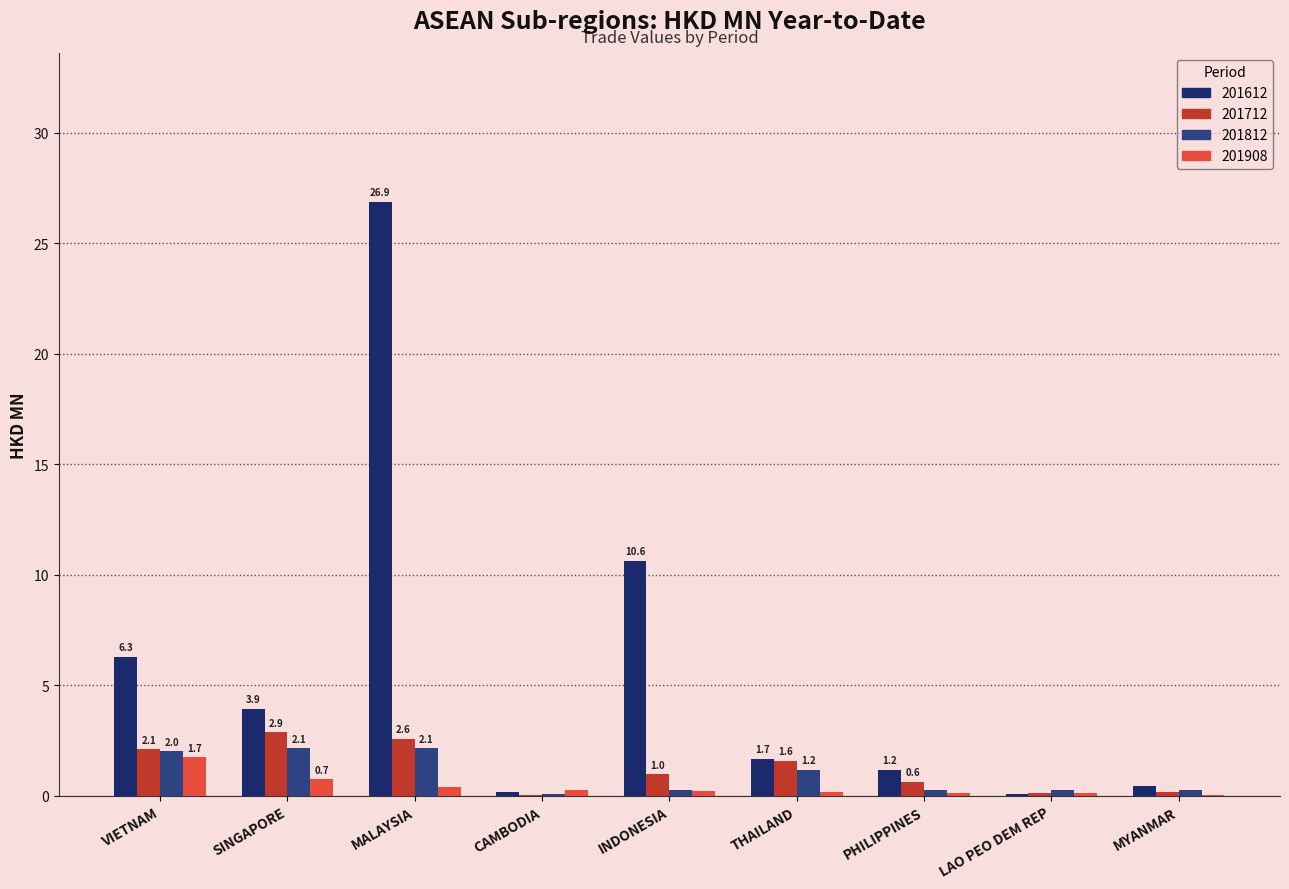

Count the number of data series in this chart.

4